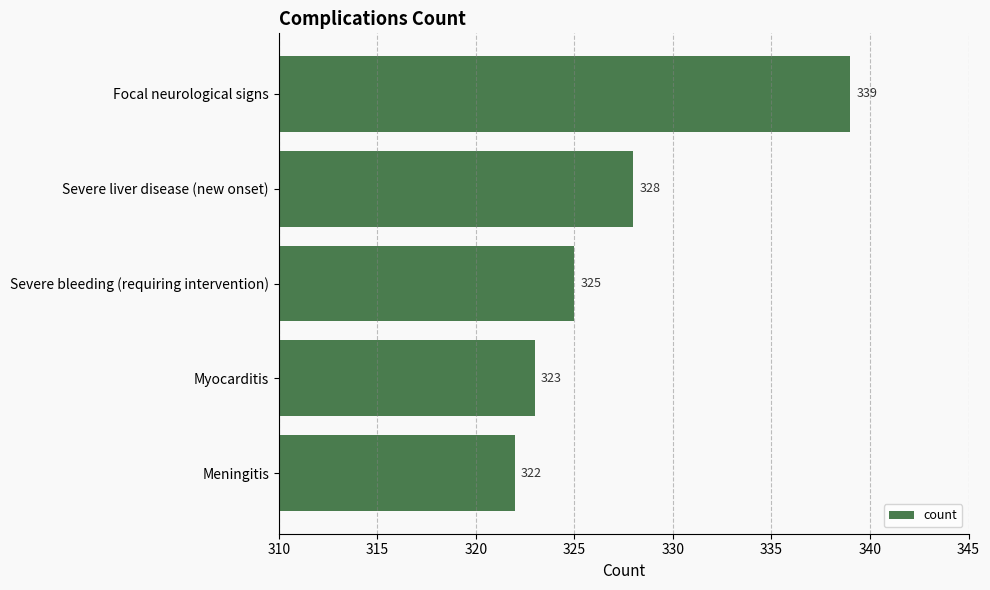

True or false: the data shows 325 at Severe bleeding (requiring intervention).

True